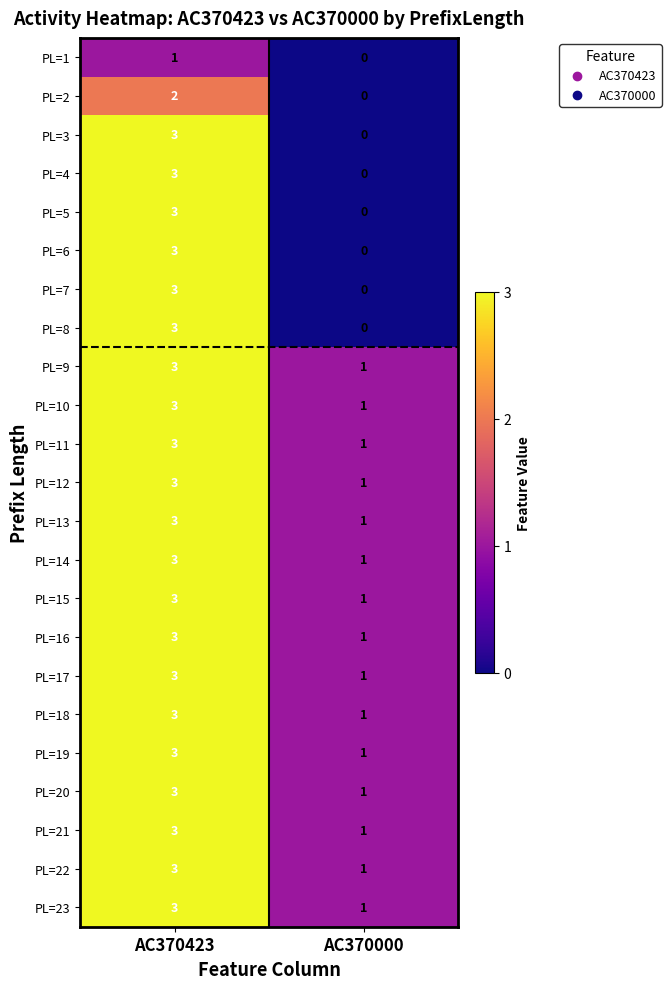

Is it true that PL=21 equals 0 at AC370000?

False